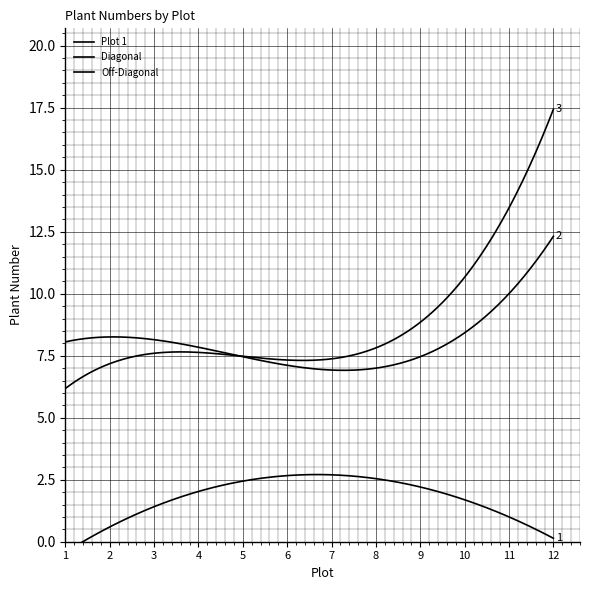

List the series in order of their peak value, highest first.

Off-Diagonal, Diagonal, Plot 1